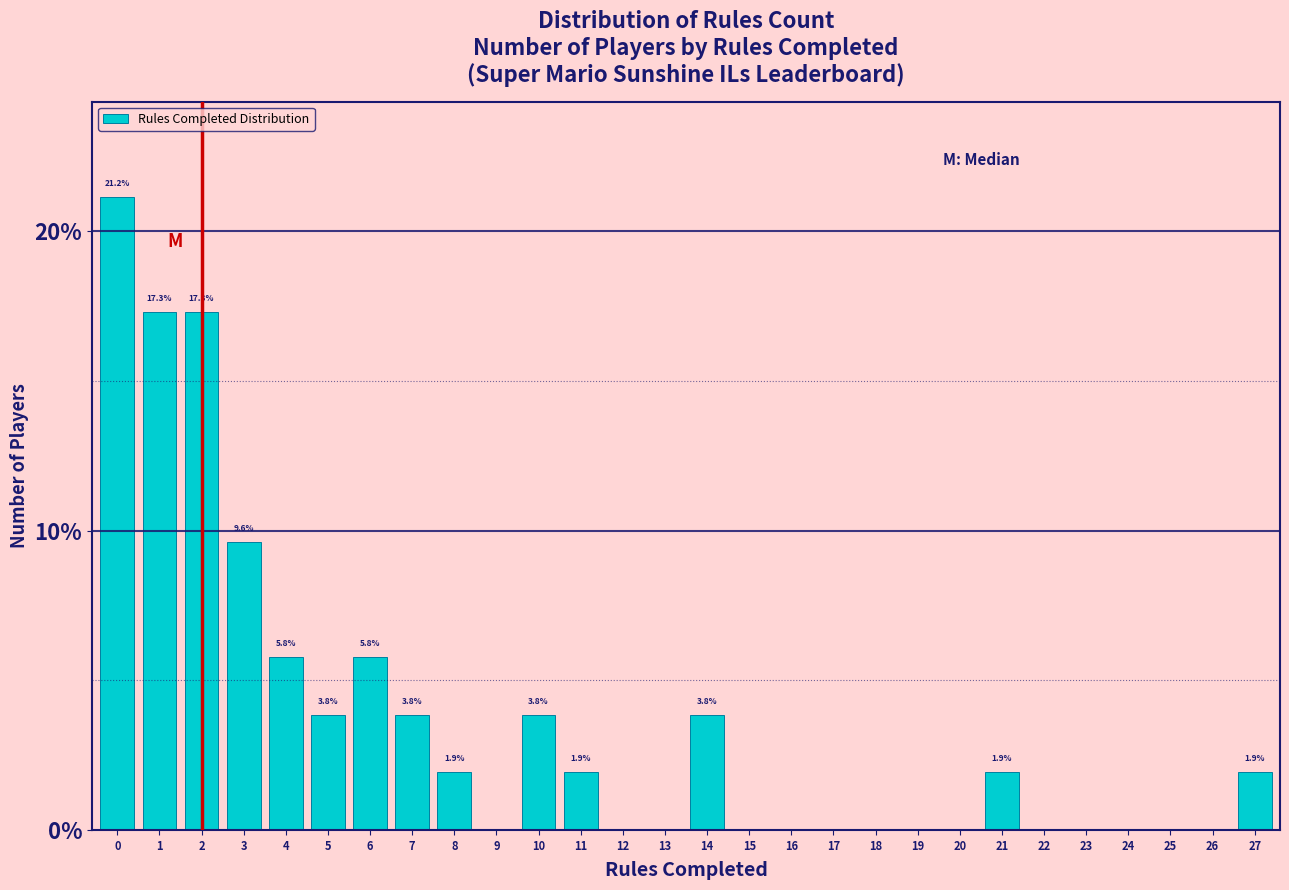

Reading left to right, what are all the values shown in this chart?

0=21.2	1=17.3	2=17.3	3=9.6	4=5.8	5=3.8	6=5.8	7=3.8	8=1.9	9=0.0	10=3.8	11=1.9	12=0.0	13=0.0	14=3.8	15=0.0	16=0.0	17=0.0	18=0.0	19=0.0	20=0.0	21=1.9	22=0.0	23=0.0	24=0.0	25=0.0	26=0.0	27=1.9